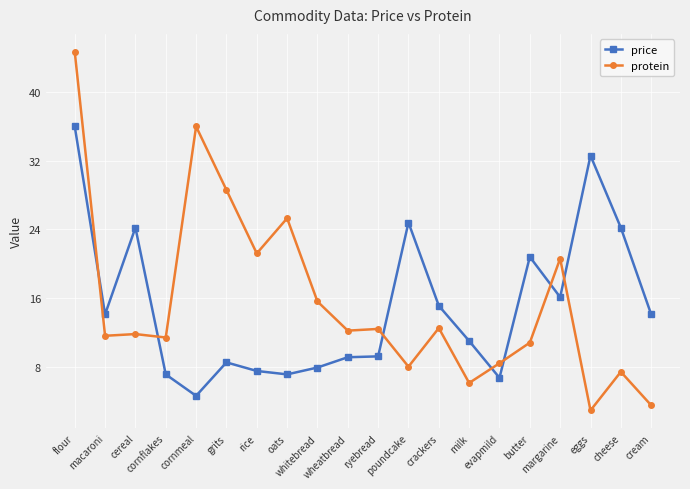

At which category is the sum across all series the highest?

flour